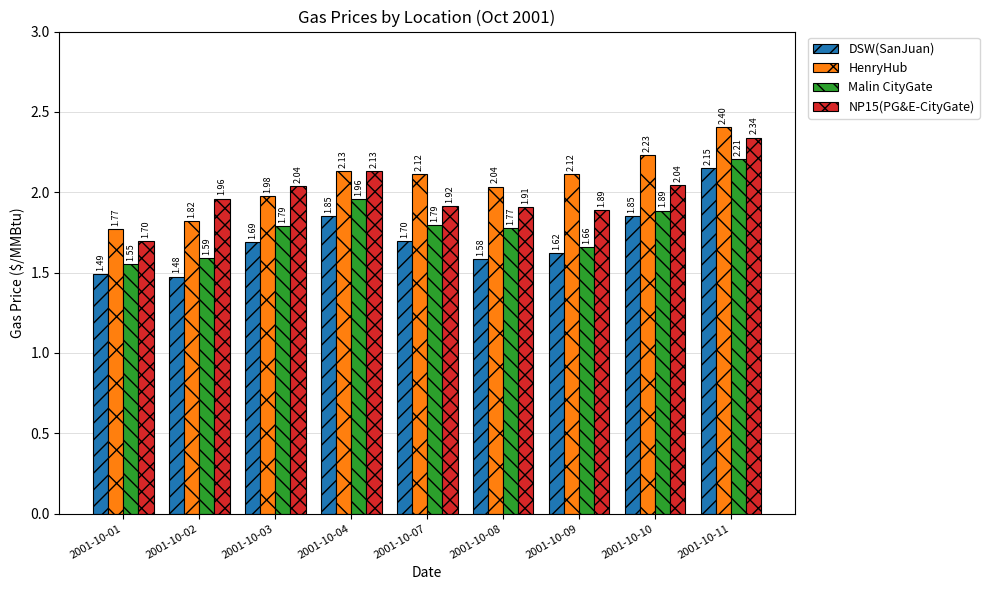

What is the spread (max minus min) of values at 2001-10-02?

0.5